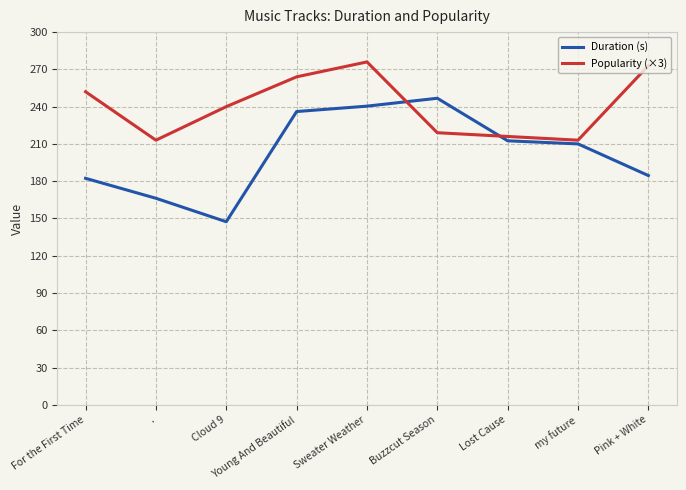

Which series changed the most between For the First Time and Cloud 9?

Duration (s)